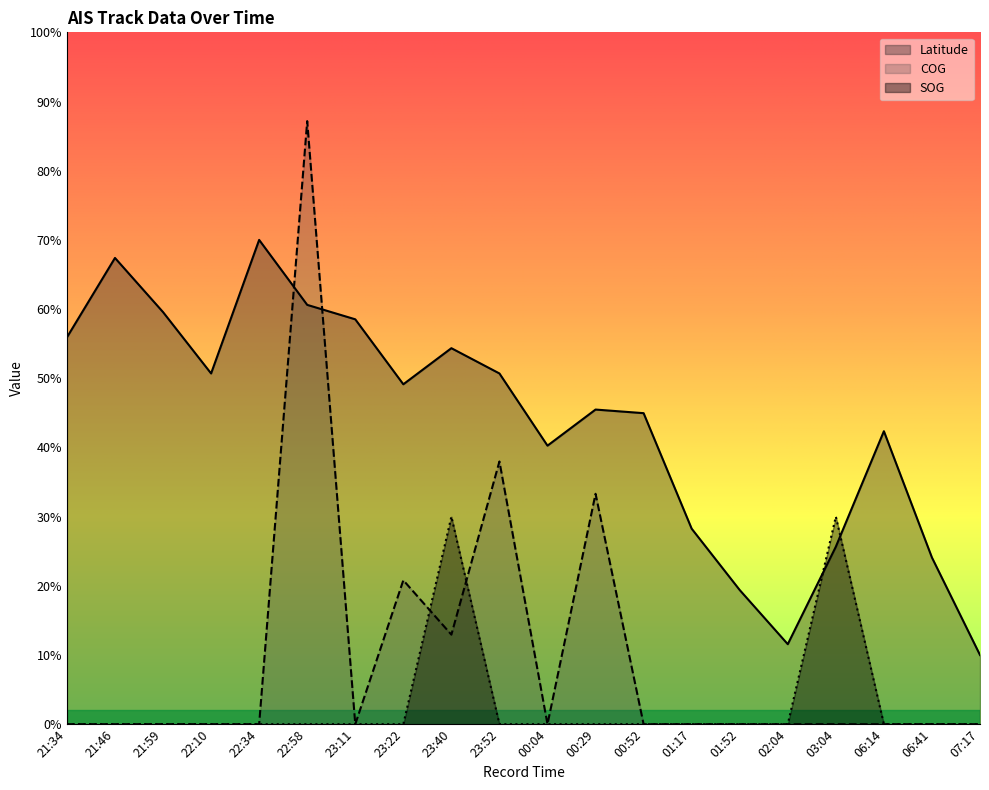

Does the chart display data point markers on the line(s)?

No